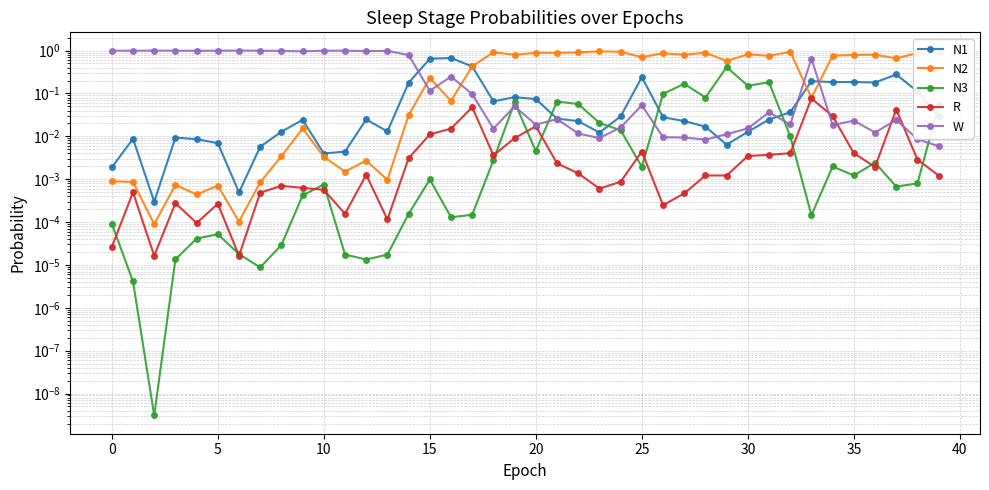

Is the value of W at 15 greater than the value of N3 at 32?

Yes